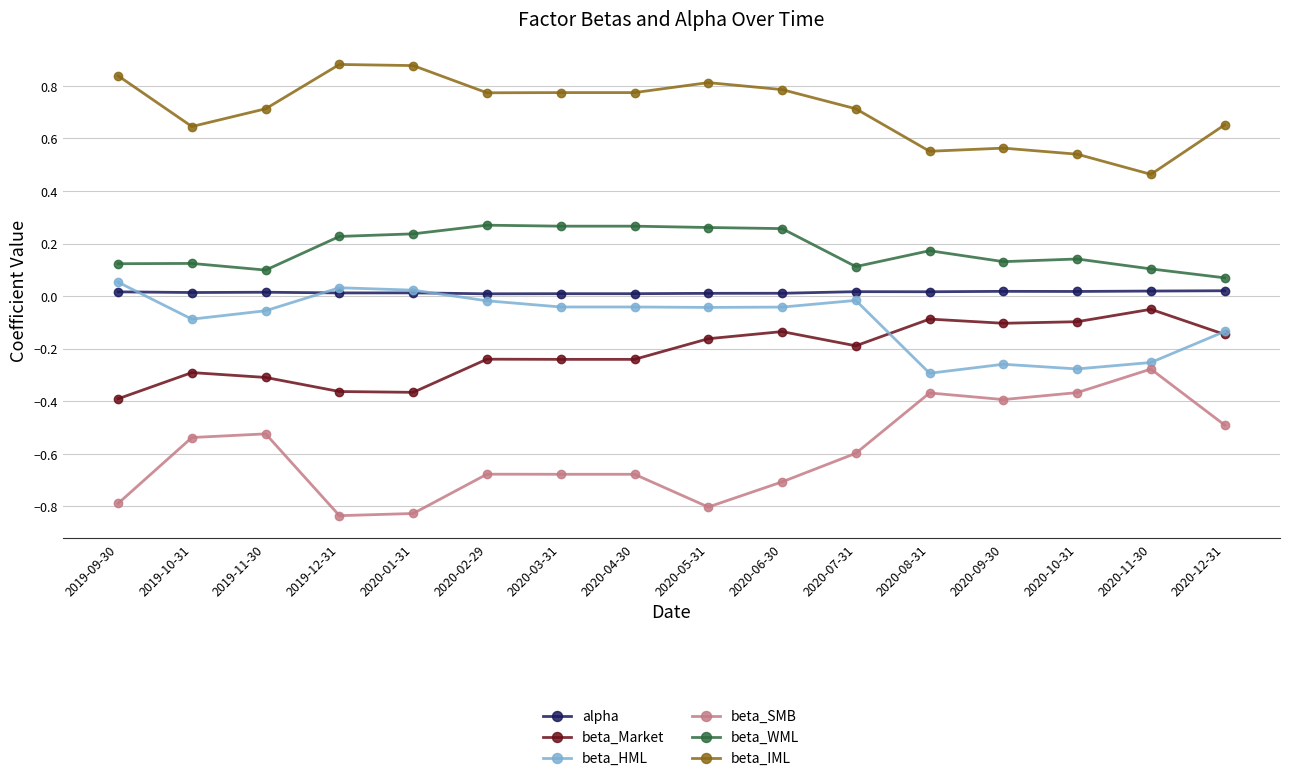

Is it true that beta_Market equals -0.2 at 2020-05-31?

True